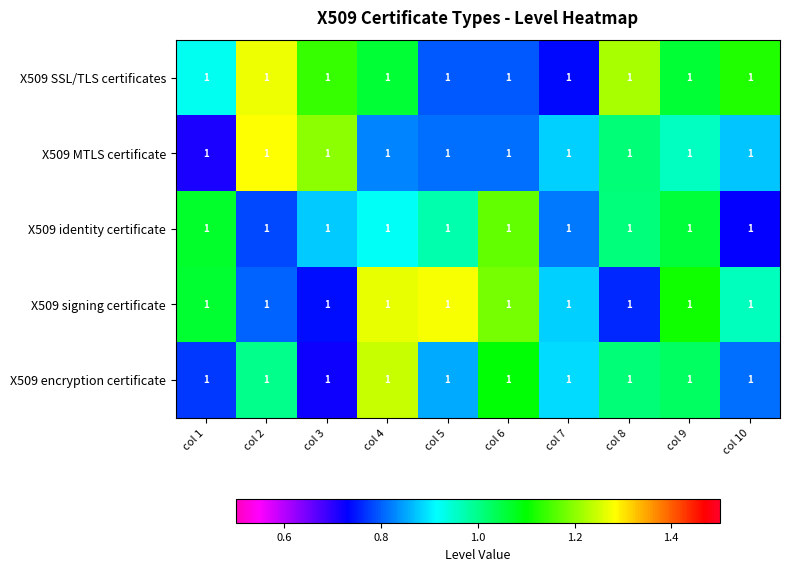

What is the minimum value shown in the chart?

0.7